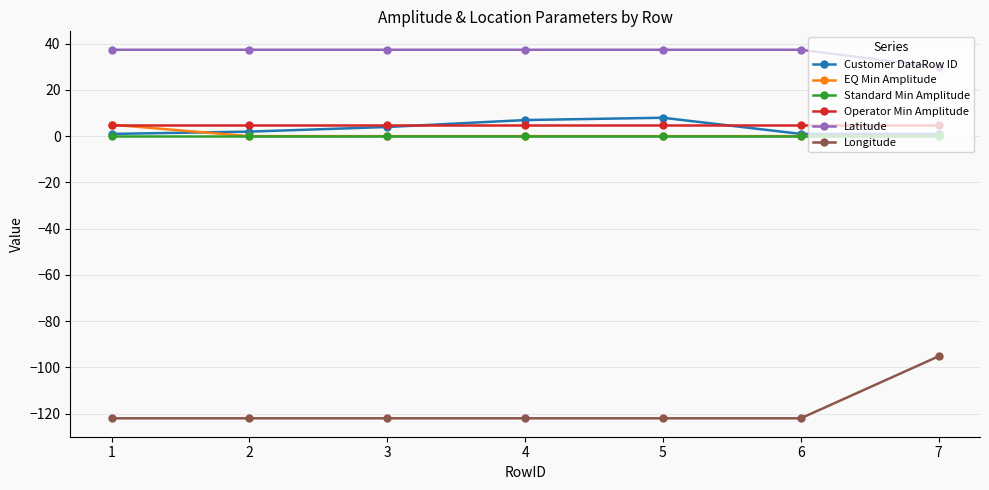

Which series has the largest total across all categories?

Latitude